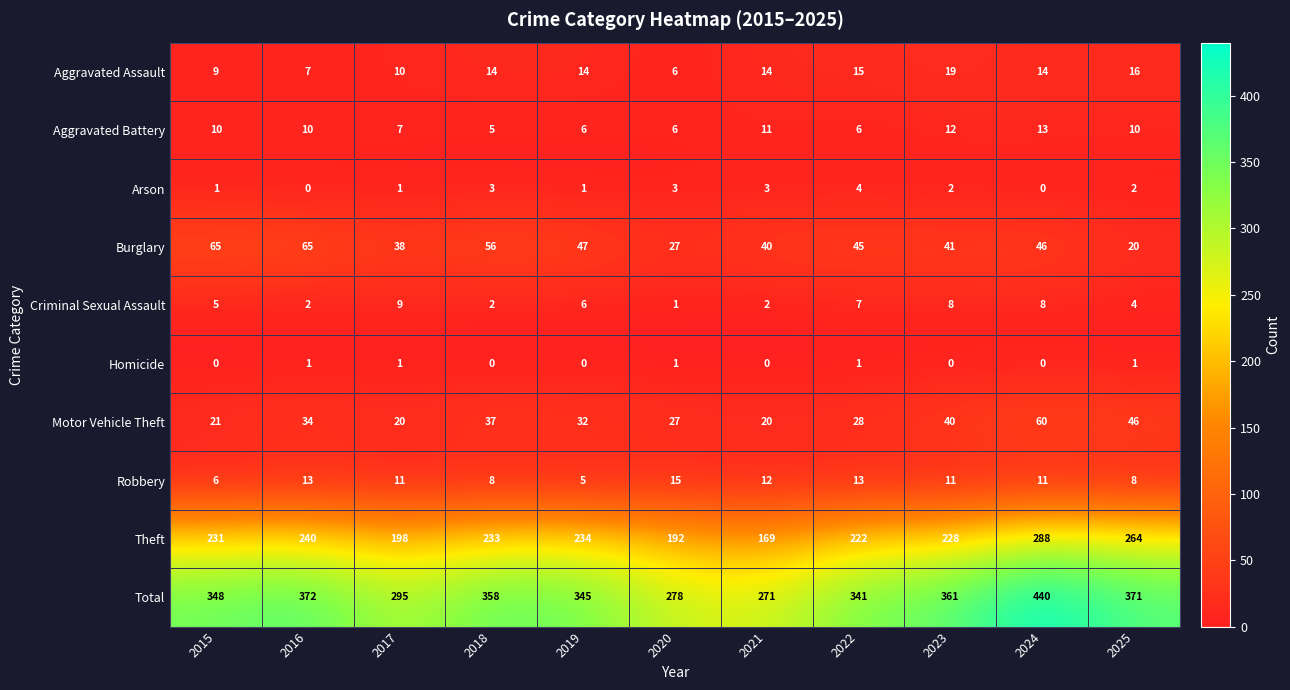

The value of Aggravated Battery at 2015 is 10. True or false?

True